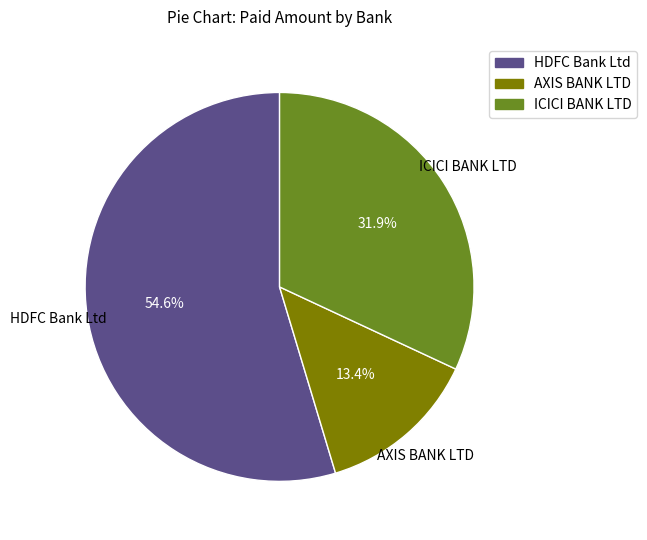

Is there any slice that represents more than half of the pie?

Yes